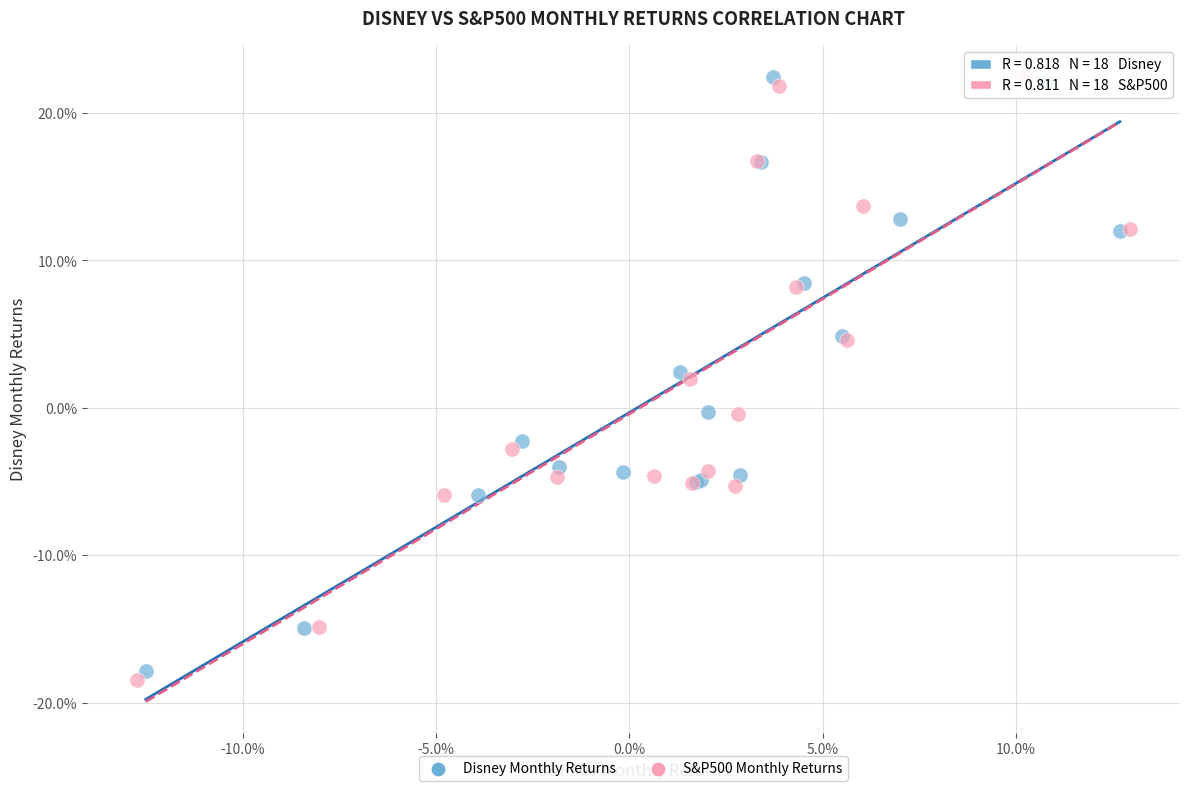

What are all the series names shown in the legend?

Disney Monthly Returns, S&P500 Monthly Returns